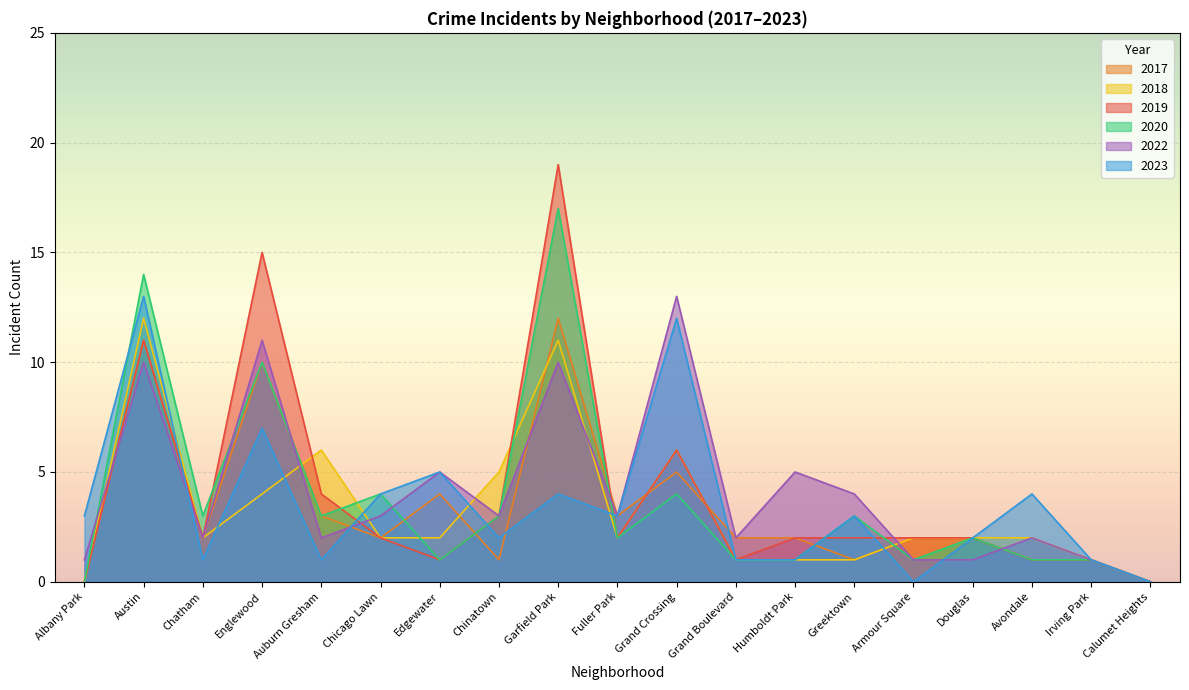

The value of 2023 at Douglas is 1. True or false?

False